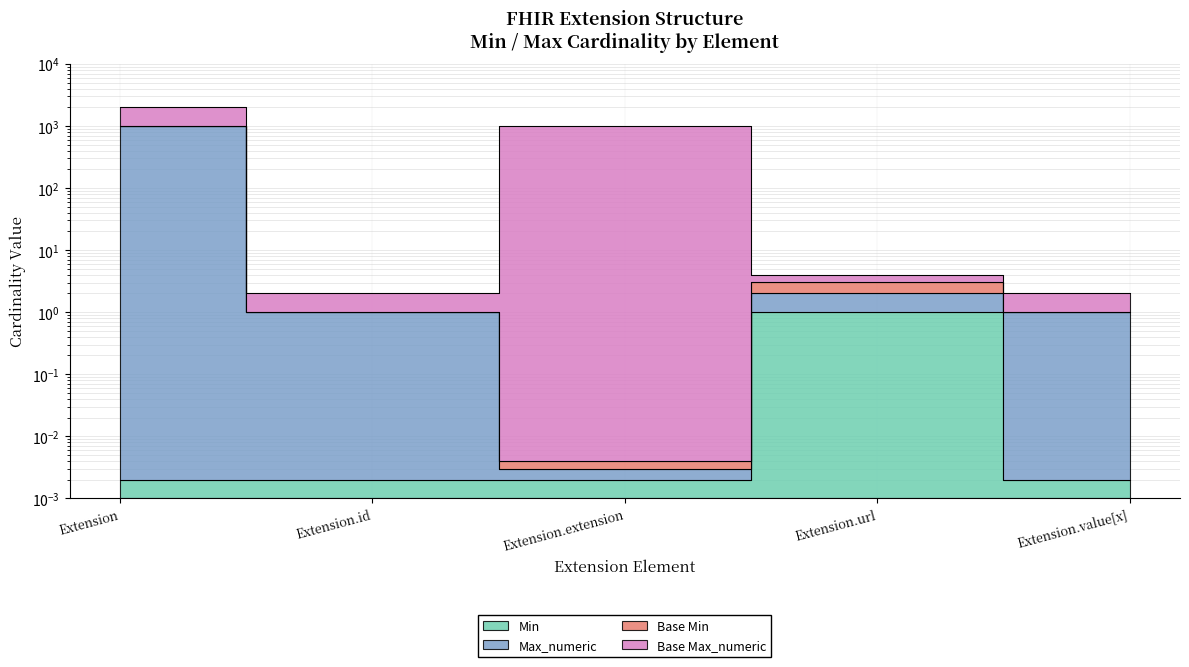

Which series changed the most between Extension and Extension.value[x]?

Max_numeric